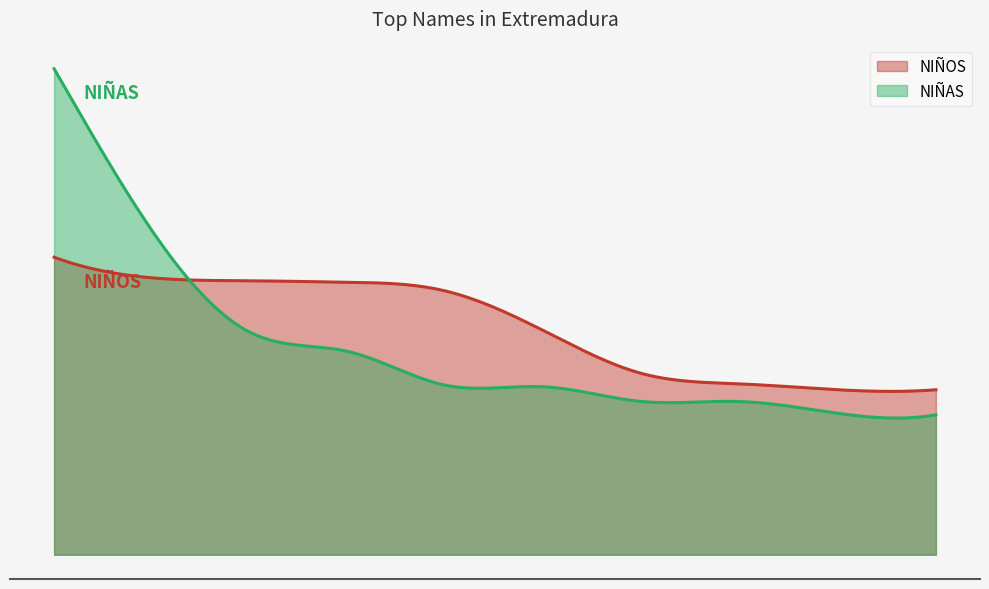

List the labels in order of NIÑOS value, largest first.

ALEJANDRO/LUCIA, DAVID/MARIA, JAVIER/LAURA, DANIEL/PAULA, PABLO/ELENA, CARLOS/MARTA, SERGIO/ALBA, ADRIAN/NATALIA, ALBERTO/CARMEN, MANUEL/ANDREA